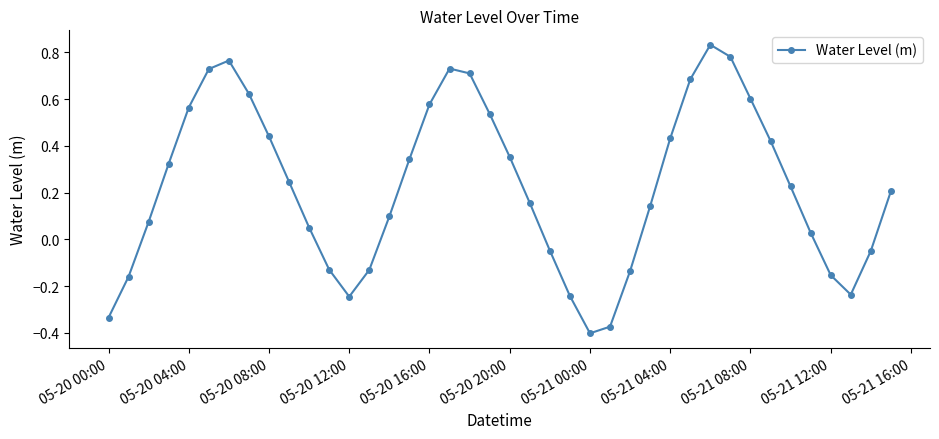

What is the sum of all values?

9.0